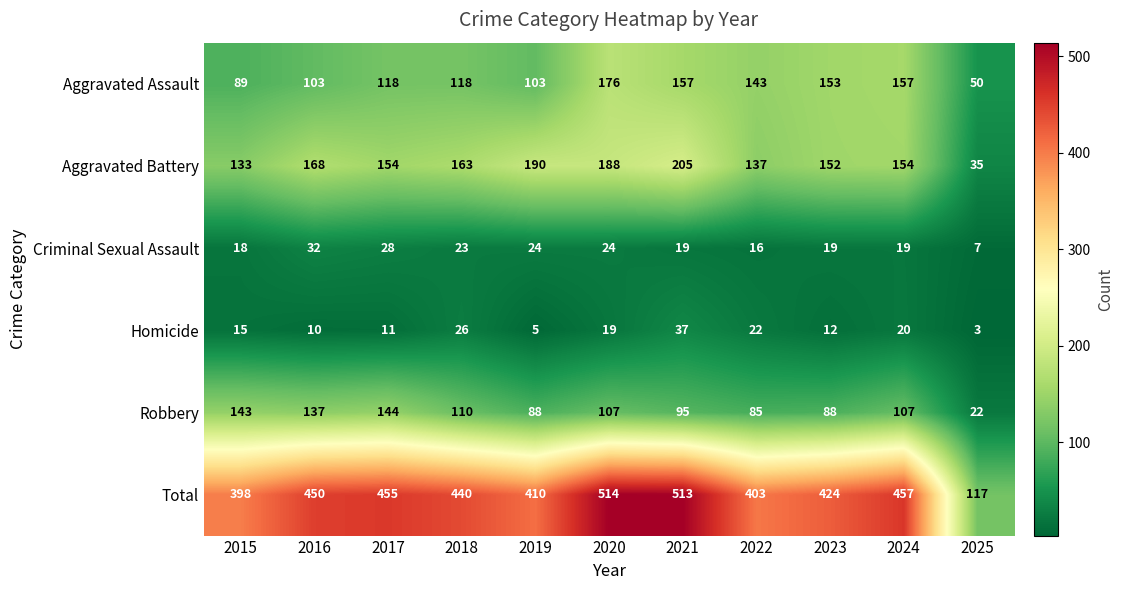

Where is Total nearest to the value 315?

2015